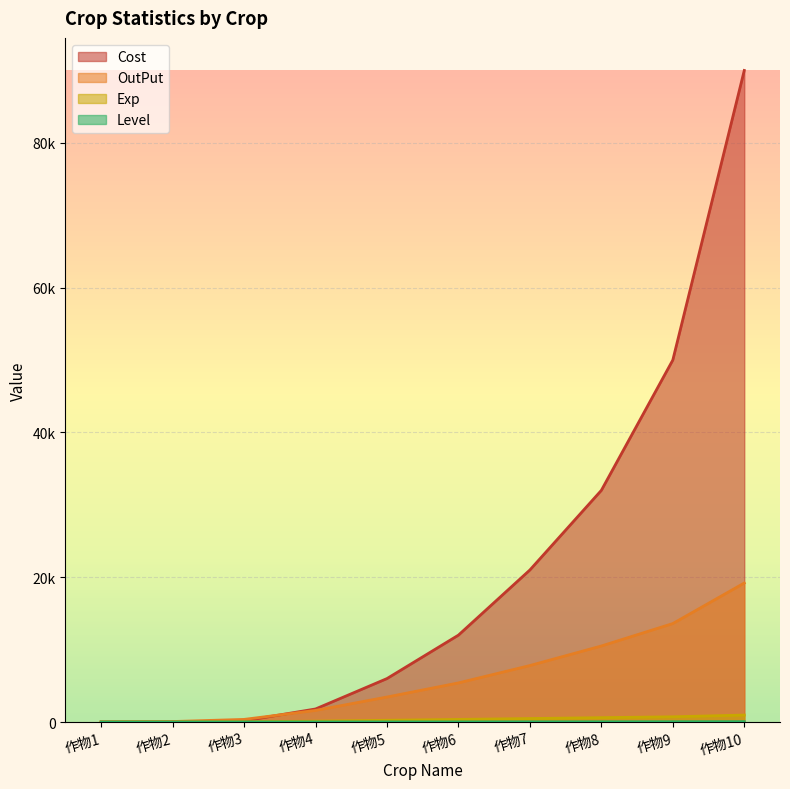

At which category is the sum across all series the highest?

作物10